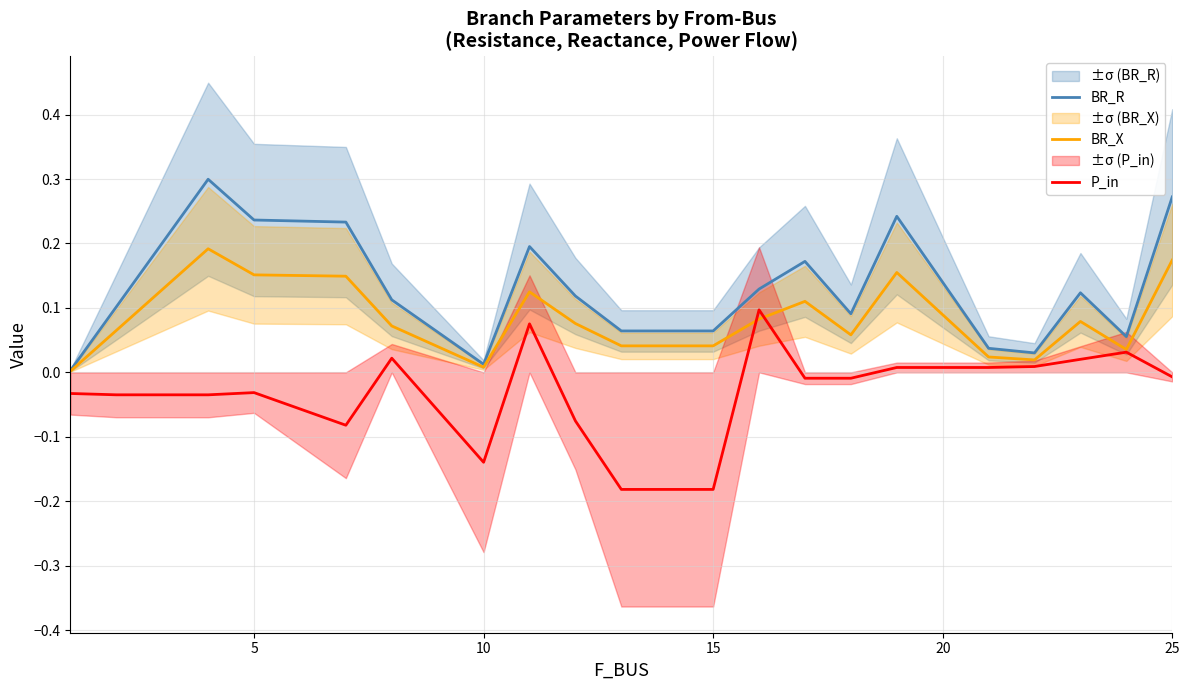

True or false: BR_R and P_in cross at least once.

False